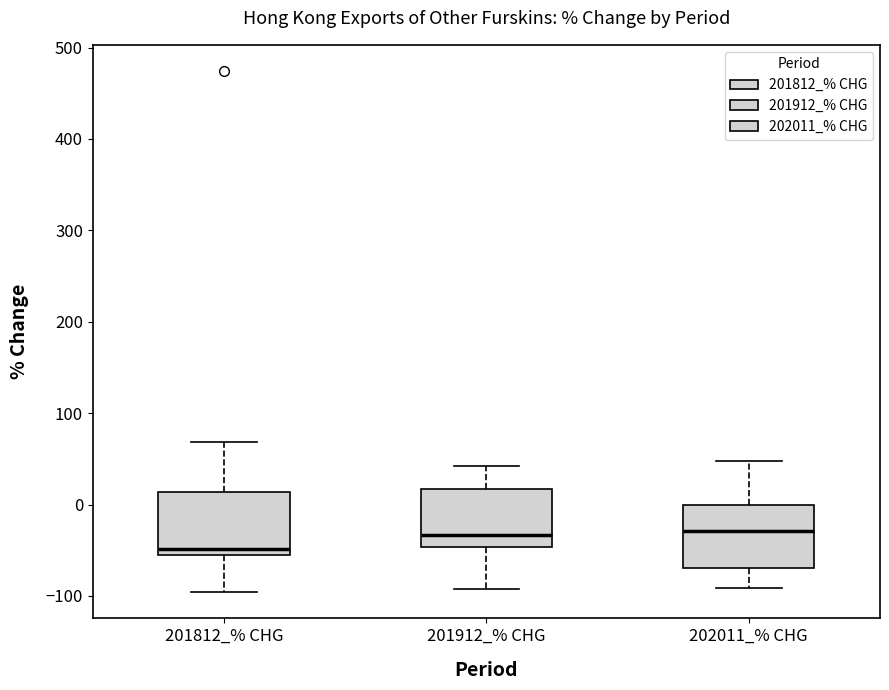

Which box has the lowest median line?

201812_% CHG